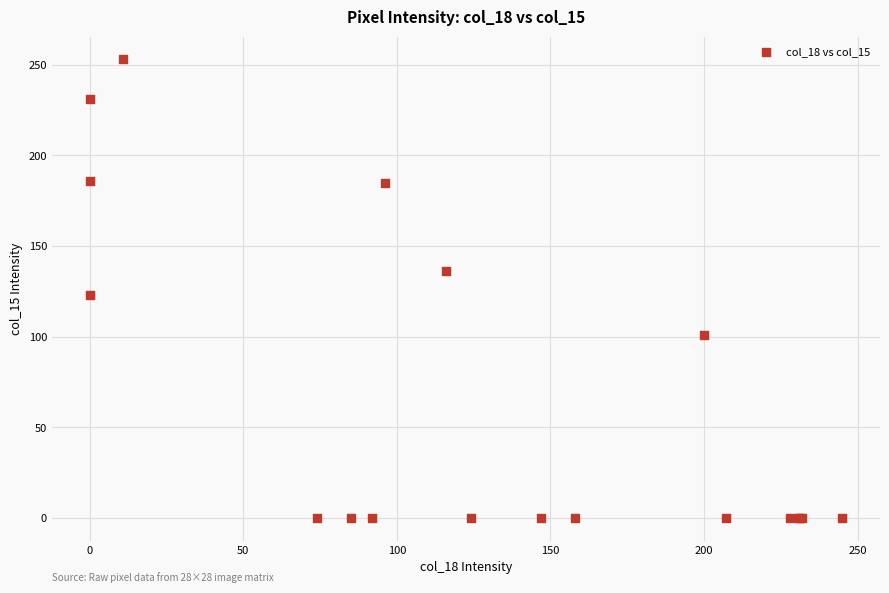

What Y value in the scatter plot is closest to 126?

123